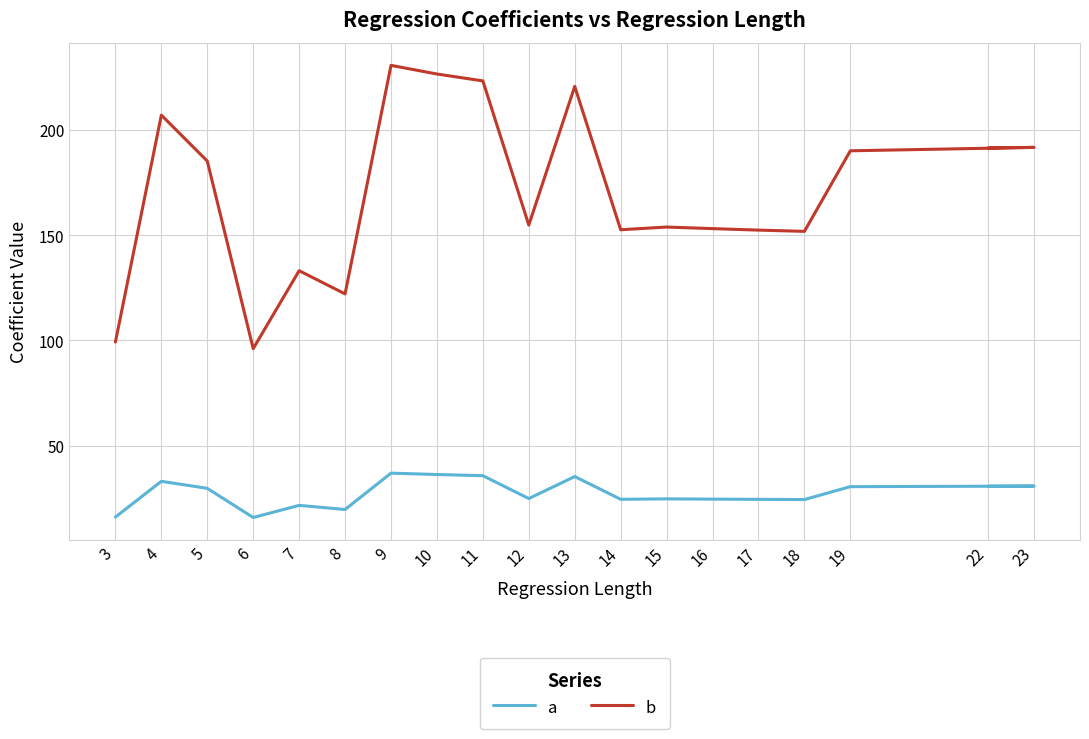

What is the value of the a point at the 9th from the left?

35.7